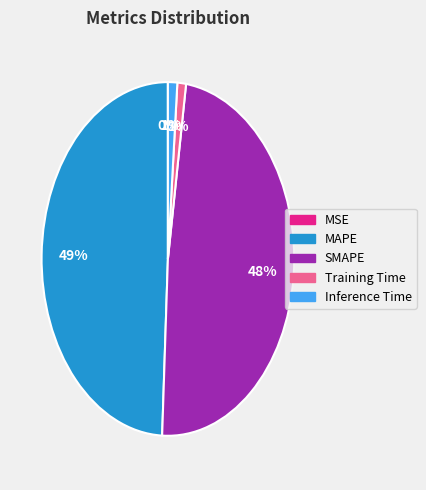

Which has a higher value, SMAPE or Inference Time?

SMAPE